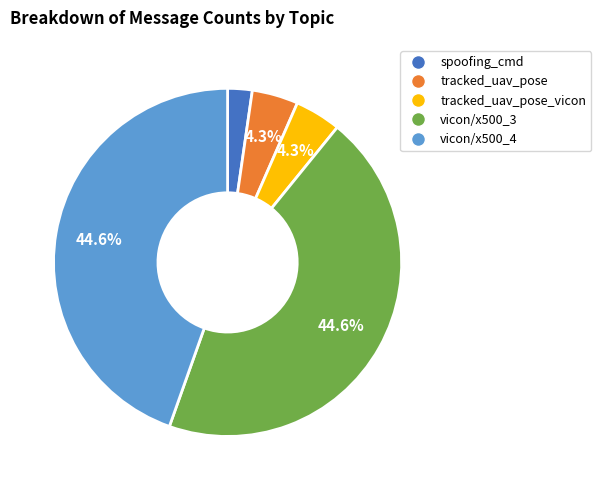

To the nearest percent, what is the difference between the largest and smallest slice percentages?

42%